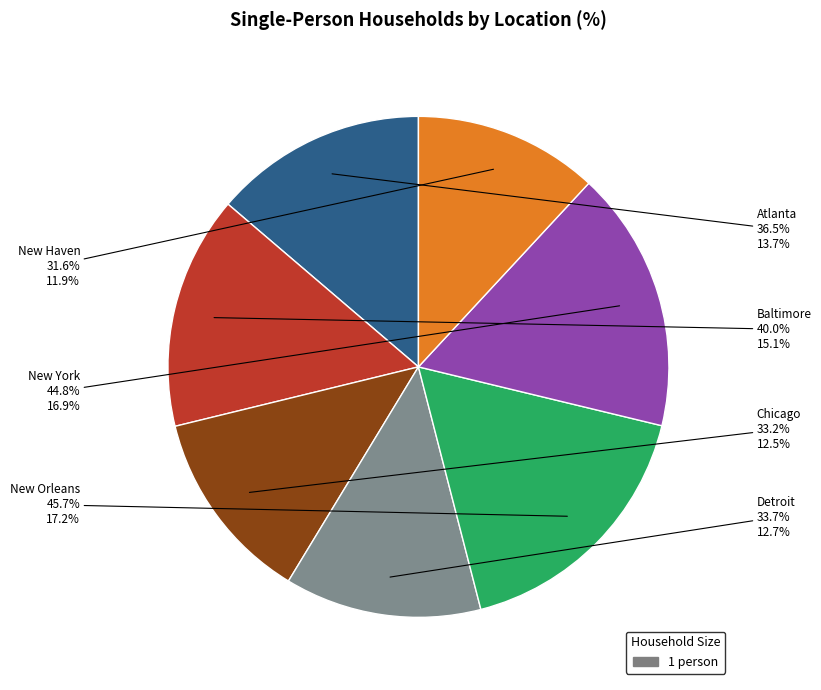

How many slices are in this pie chart?

7